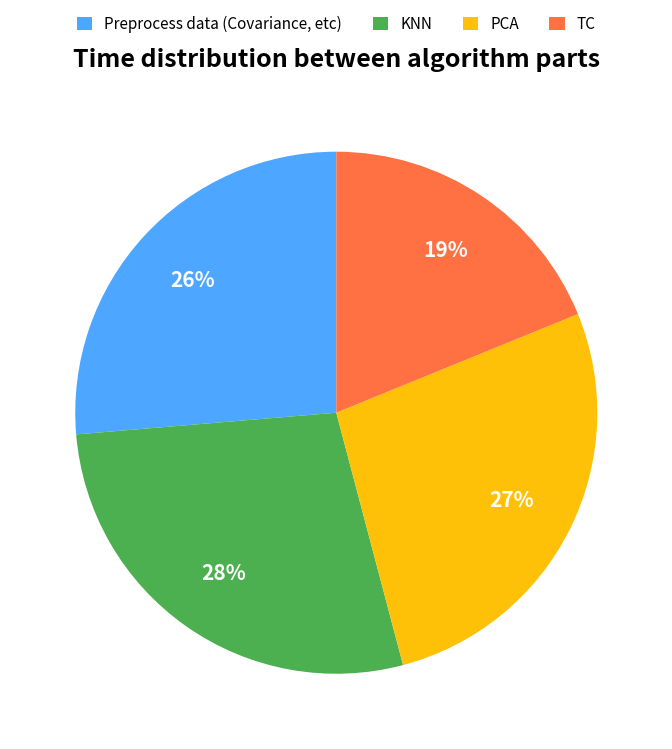

To the nearest percent, what is the difference between the largest and smallest slice percentages?

9%